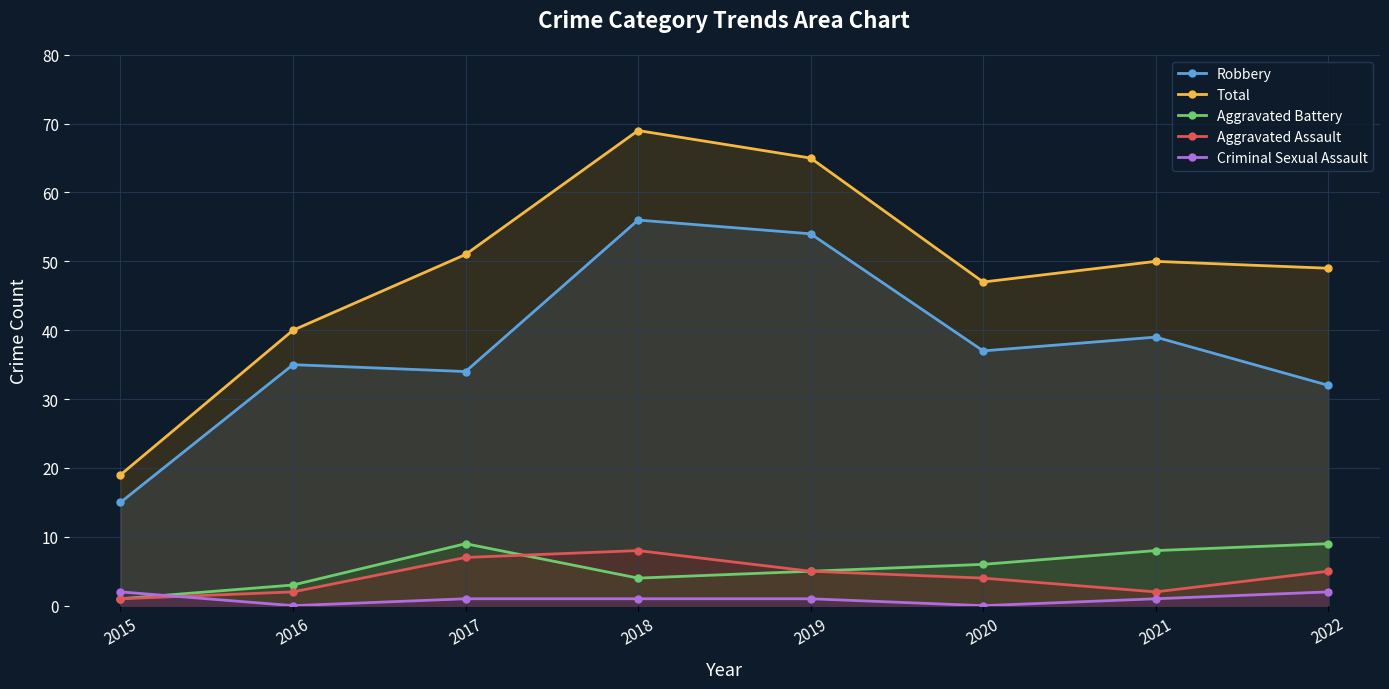

Which series has the largest range (max minus min)?

Total